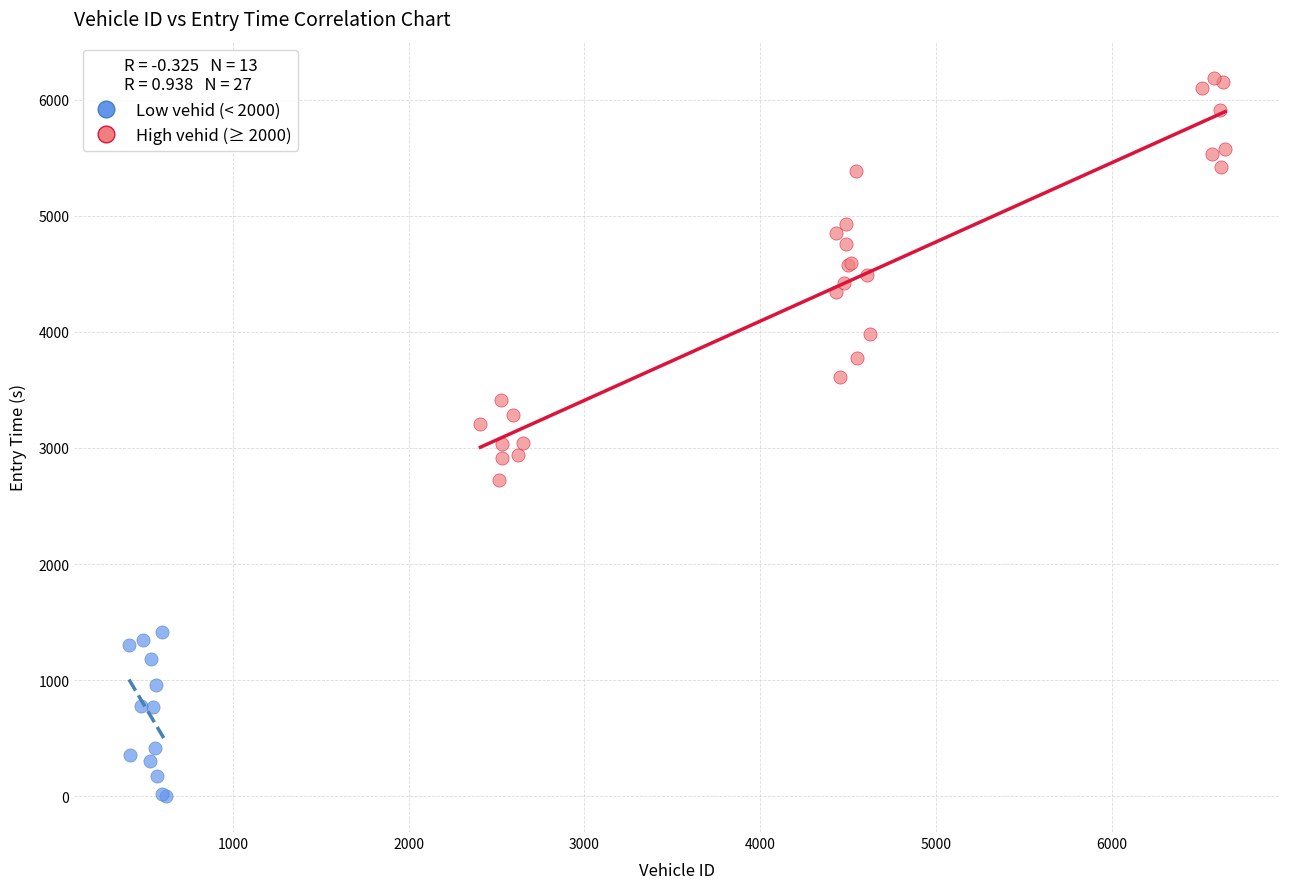

Which series has the widest spread of Y values?

High vehid (≥ 2000)